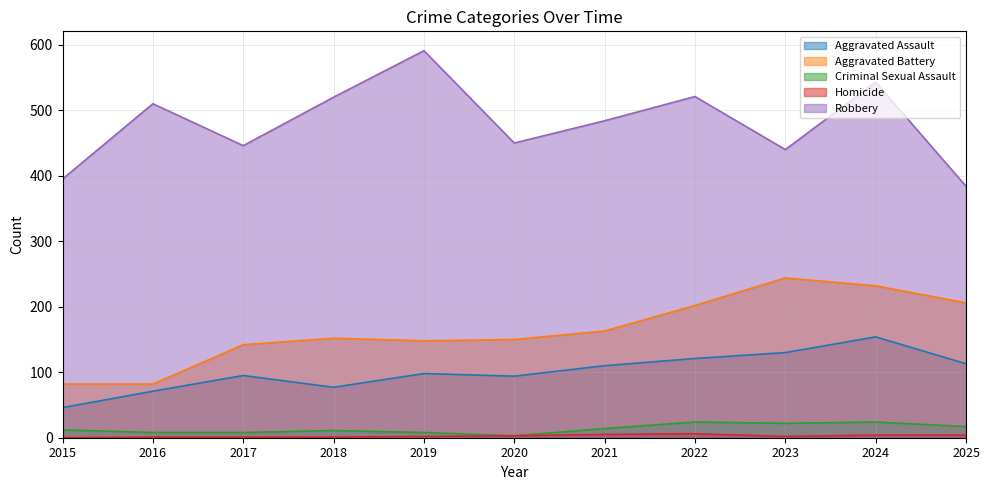

Reading right to left, extract all data points from this chart.

Aggravated Assault: 113	154	130	121	110	94	98	77	95	71	46
Aggravated Battery: 206	232	244	202	163	150	148	152	142	82	82
Criminal Sexual Assault: 17	24	22	24	14	3	8	11	8	8	12
Homicide: 4	4	2	6	5	3	2	1	1	1	0
Robbery: 384	543	440	521	484	450	591	520	446	510	395